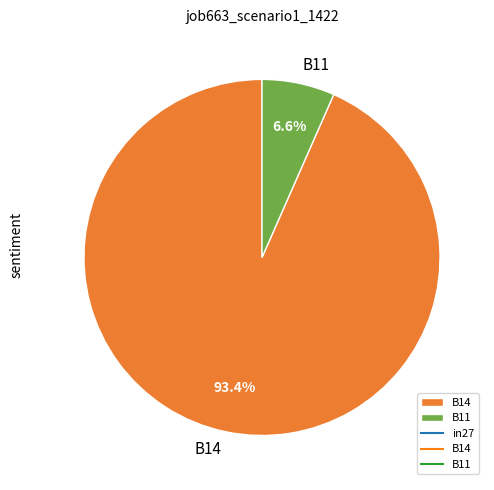

Count the number of slices in the pie.

2